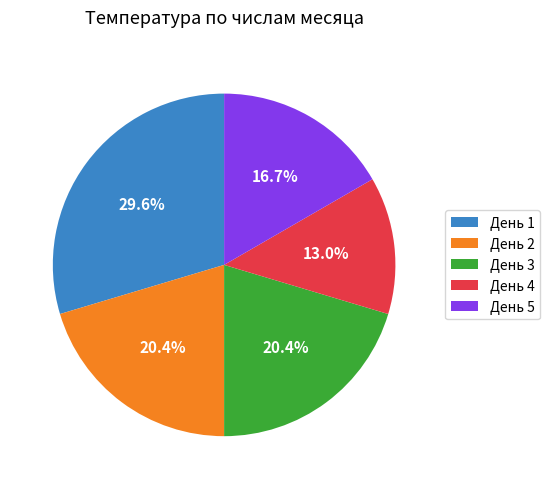

Which category has the biggest portion of the pie?

День 1